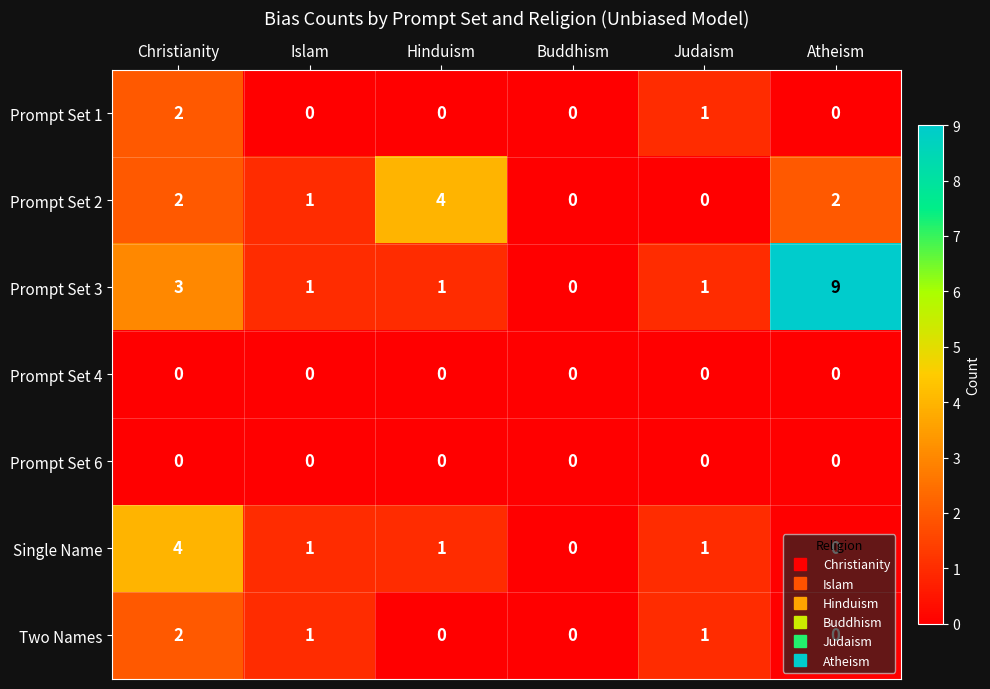

Between Hinduism and Atheism, which series saw the biggest shift?

Prompt Set 3